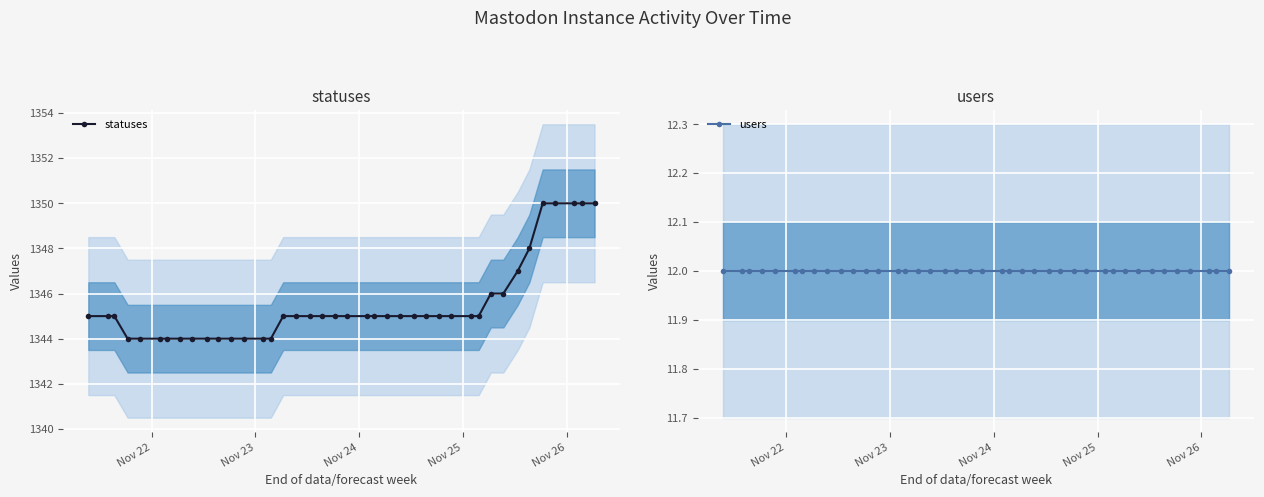

What is the value of the statuses point at the 14th from the left?

1344